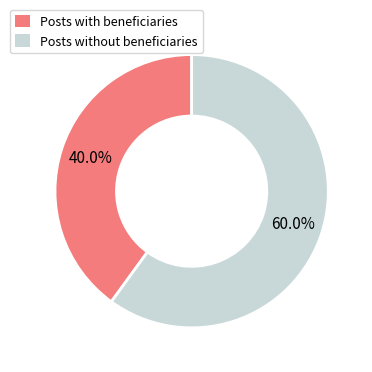

Is there any slice that represents more than half of the pie?

Yes